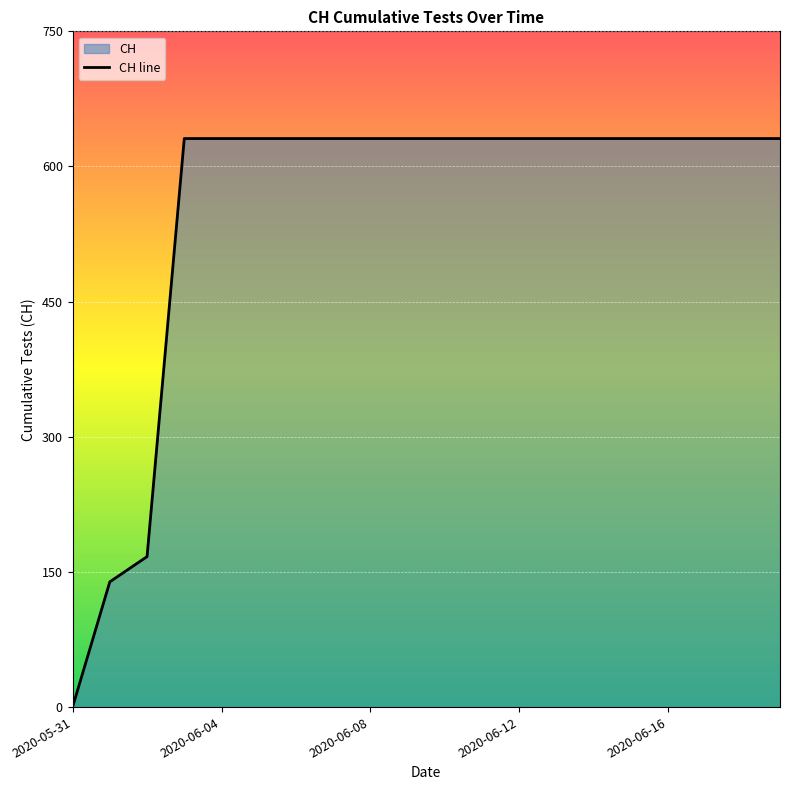

How many lines are shown in the chart?

1